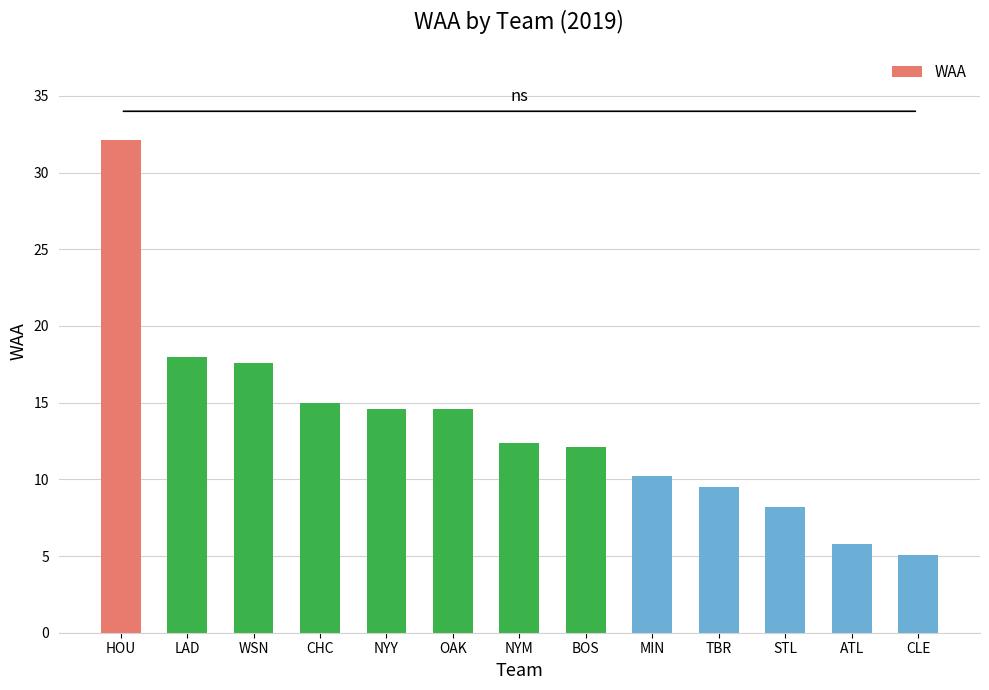

Reading right to left, extract all data points from this chart.

CLE=5.1	ATL=5.8	STL=8.2	TBR=9.5	MIN=10.2	BOS=12.1	NYM=12.4	OAK=14.6	NYY=14.6	CHC=15.0	WSN=17.6	LAD=18.0	HOU=32.1